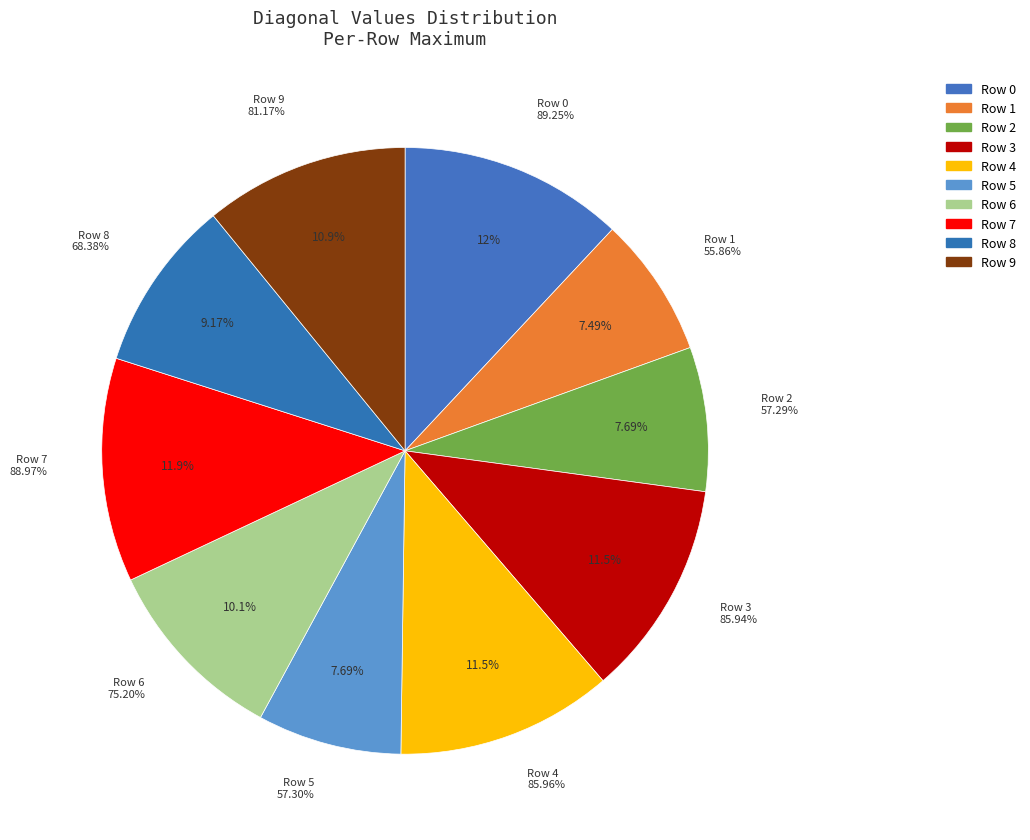

Is it true that 1 is 1% of the pie?

False